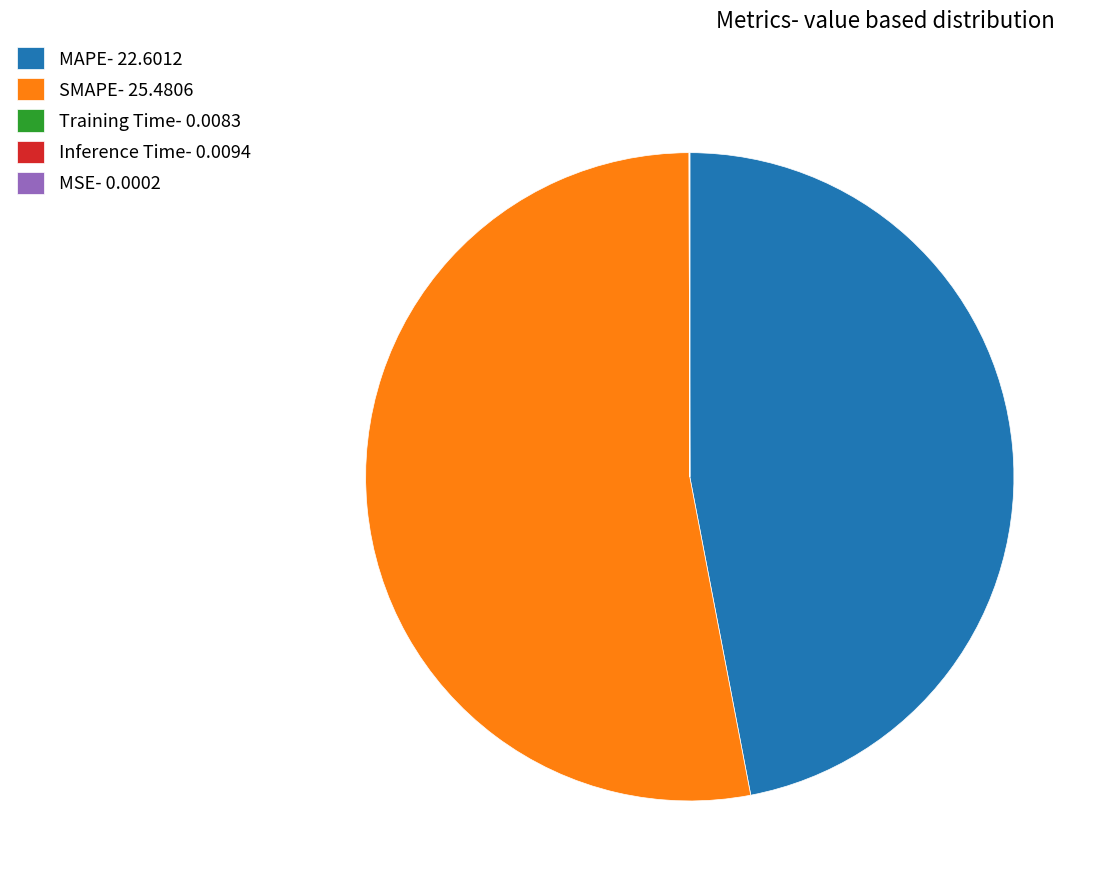

True or false: MAPE- 22.6012 accounts for 47% of the total.

True